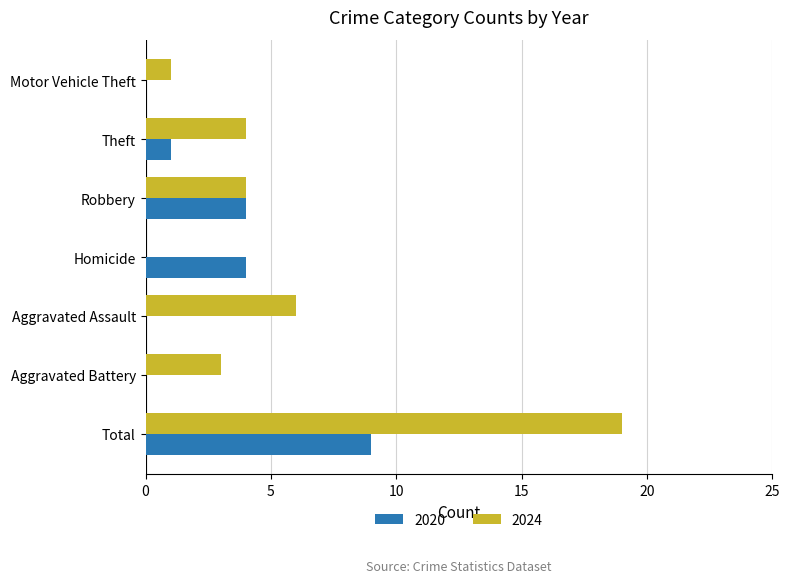

Which series has the largest total across all categories?

2024